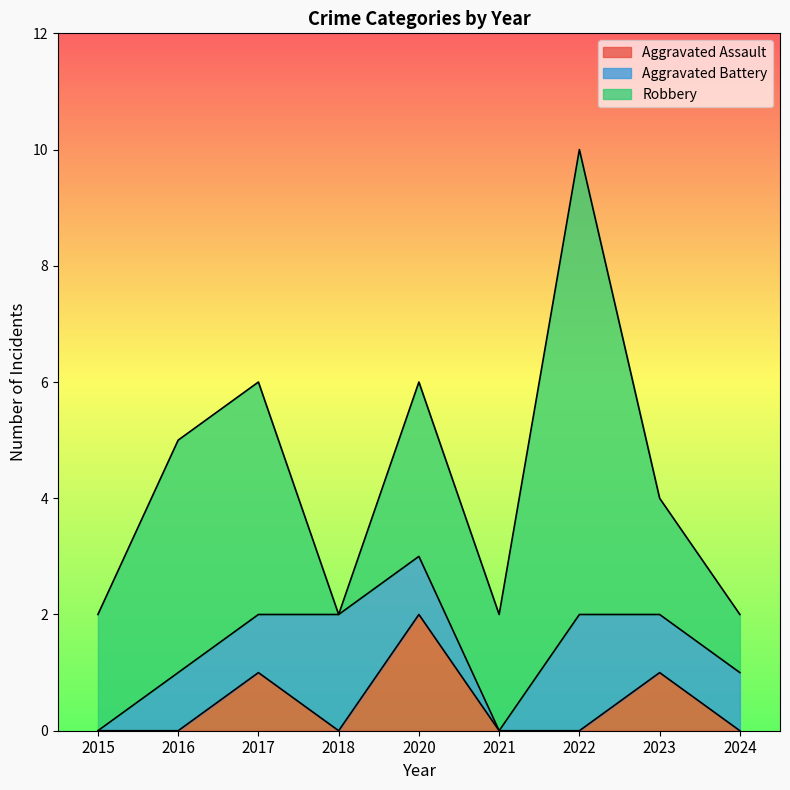

Count the number of categories in the chart.

9